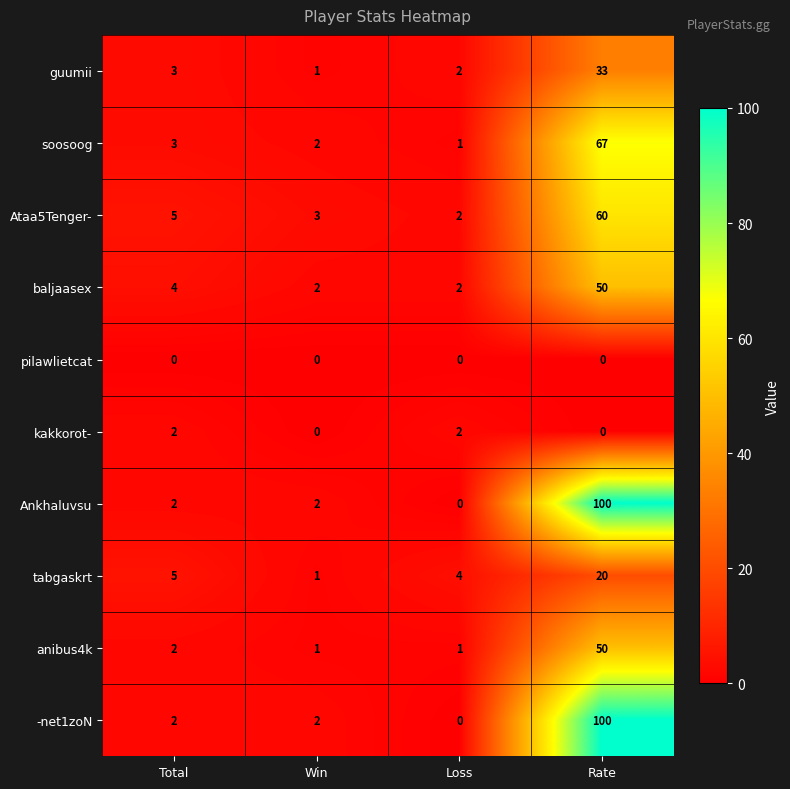

True or false: kakkorot- has a value of 3 at Total.

False